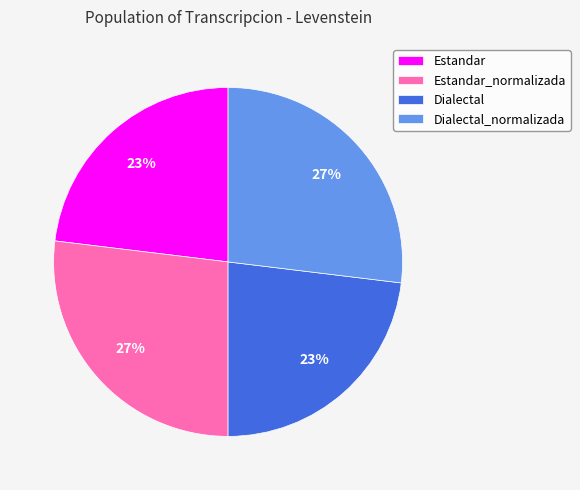

Is there a majority slice in this chart?

No